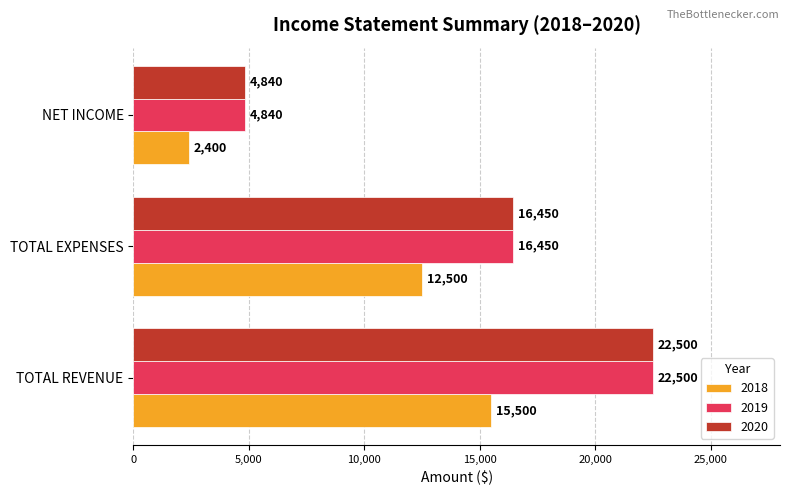

At which category is the sum across all series the highest?

TOTAL REVENUE